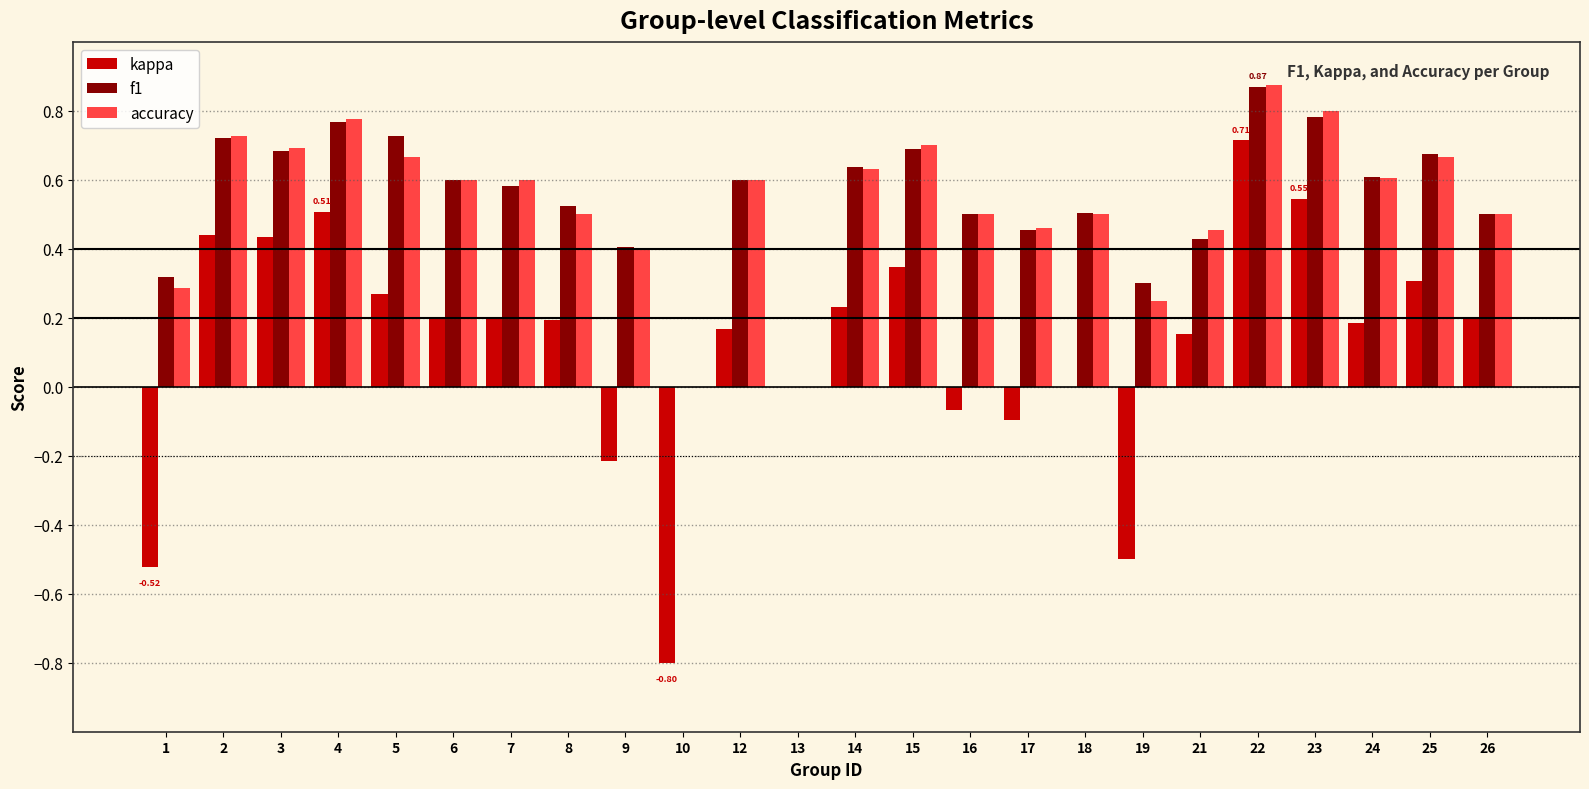

Between 7 and 16, which series saw the biggest shift?

kappa